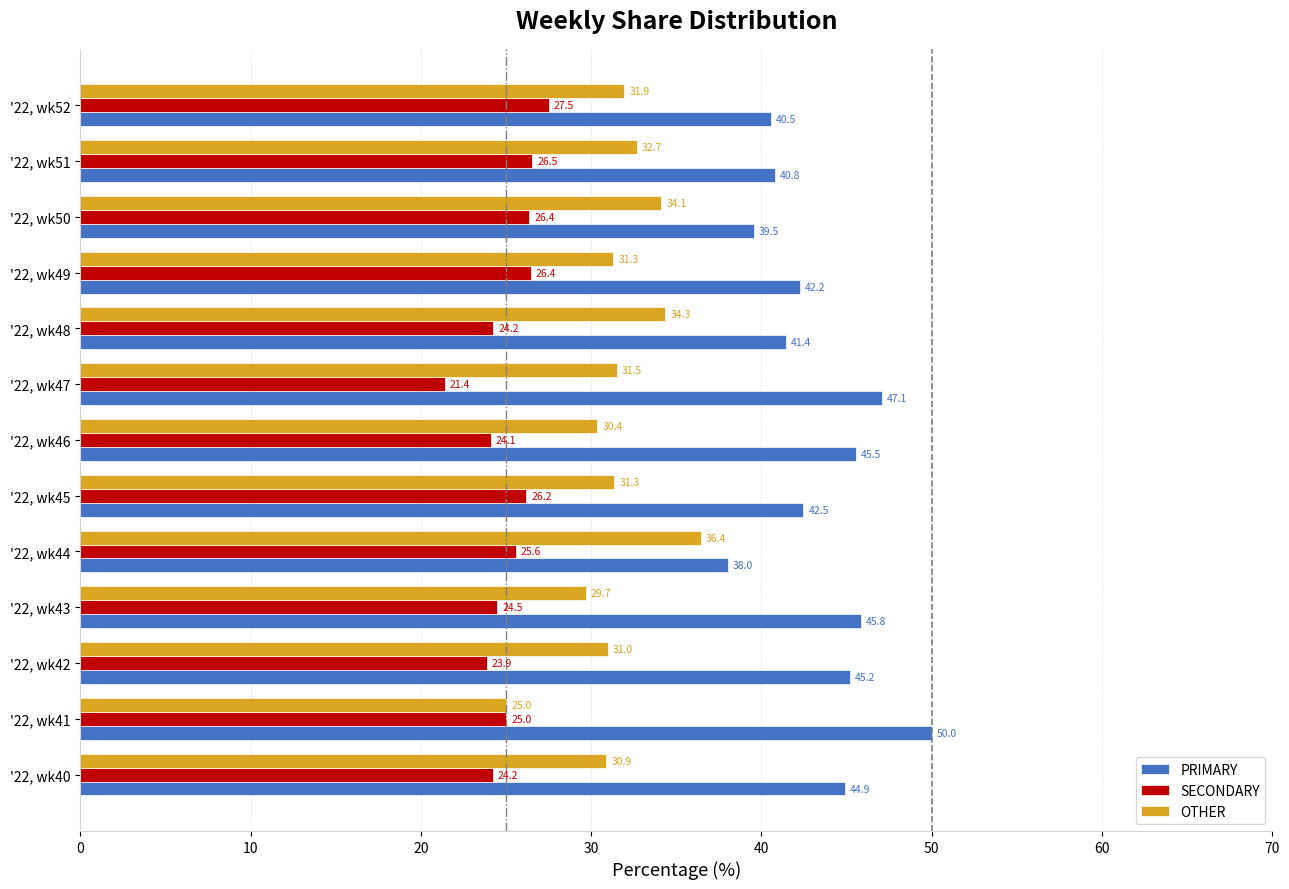

List the series in order of their overall mean, highest first.

PRIMARY, OTHER, SECONDARY